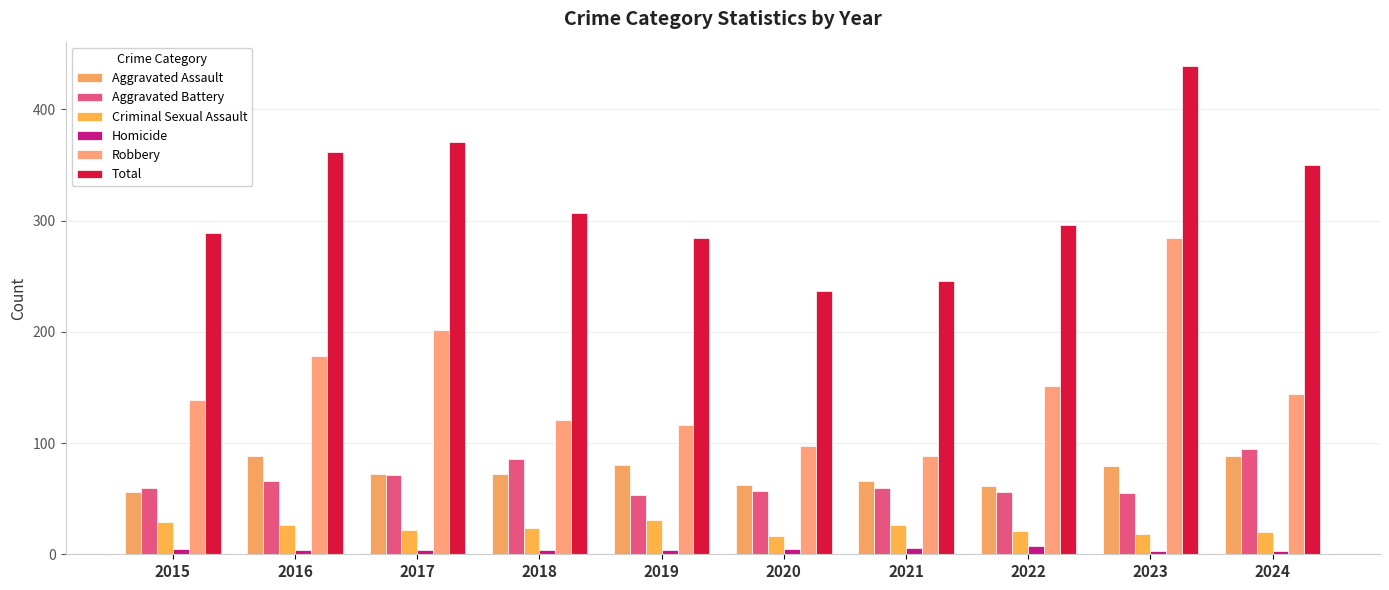

Count the number of data series in this chart.

6